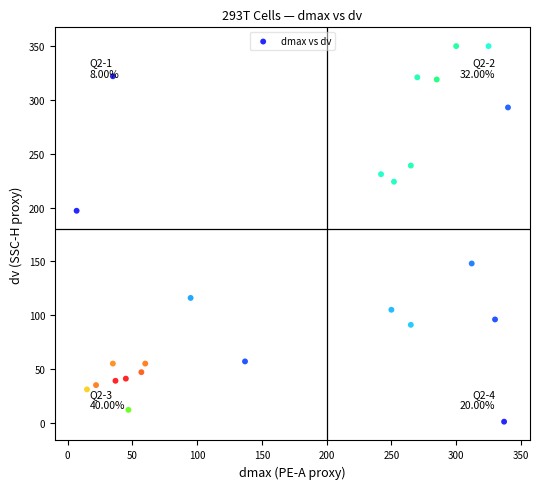

What is the range of X values (max minus min)?

333